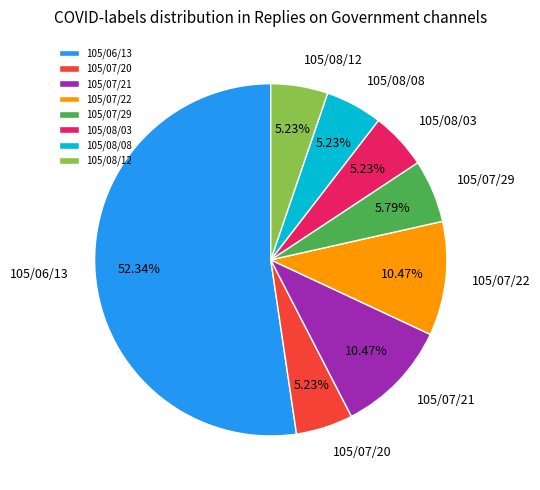

To the nearest percent, what is the average slice percentage?

12%